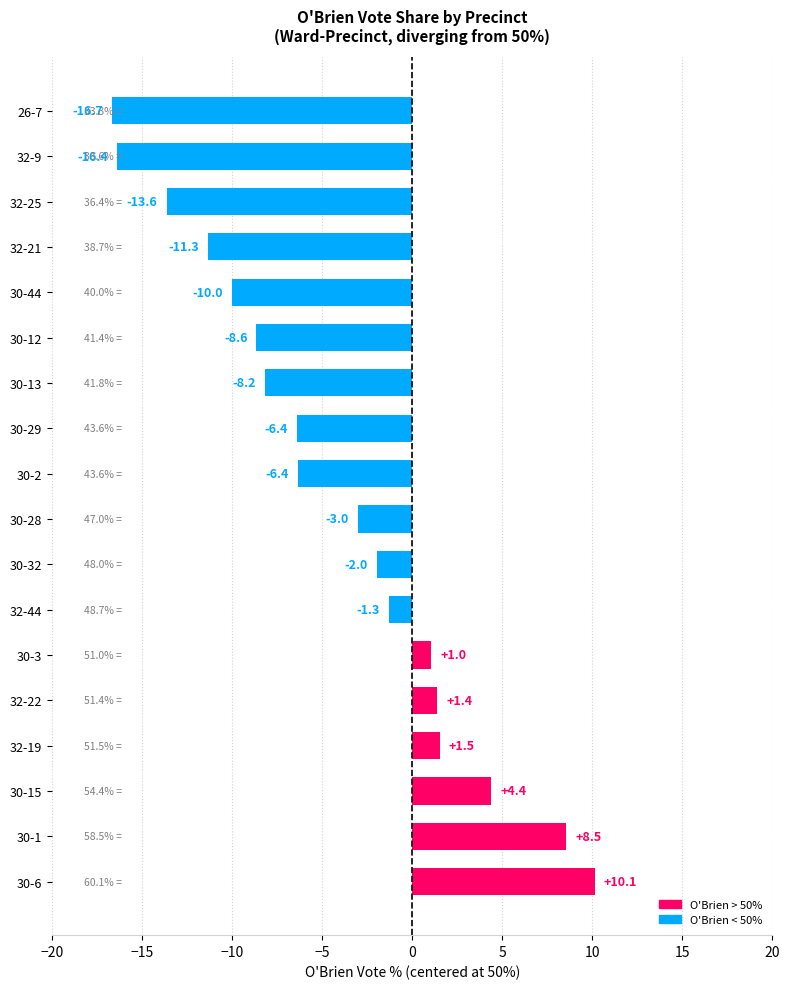

The value at 30-12 is -12.5. True or false?

False